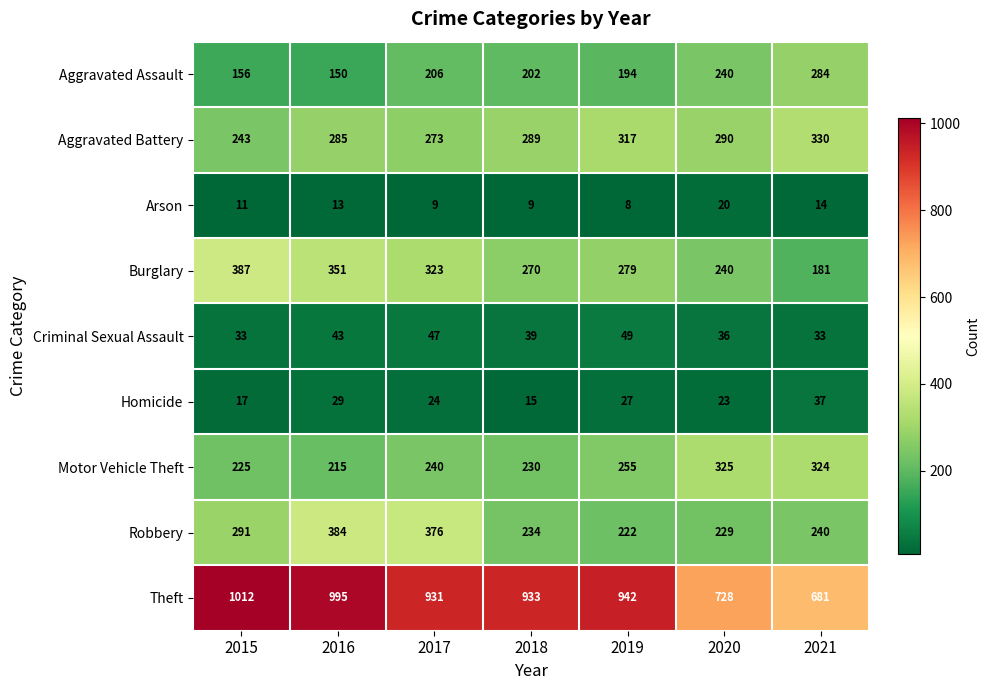

Which series has the widest spread of values?

Theft